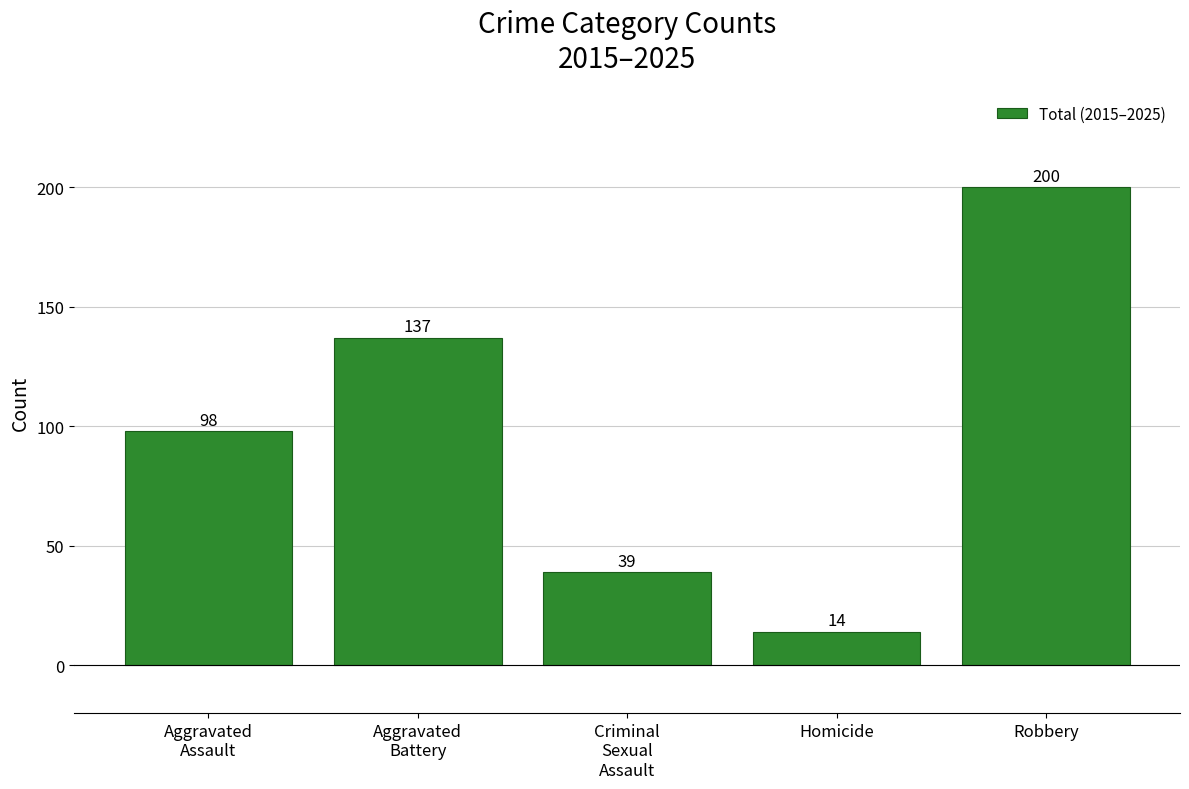

Reading left to right, extract all data points from this chart.

Aggravated
Assault=98	Aggravated
Battery=137	Criminal
Sexual
Assault=39	Homicide=14	Robbery=200